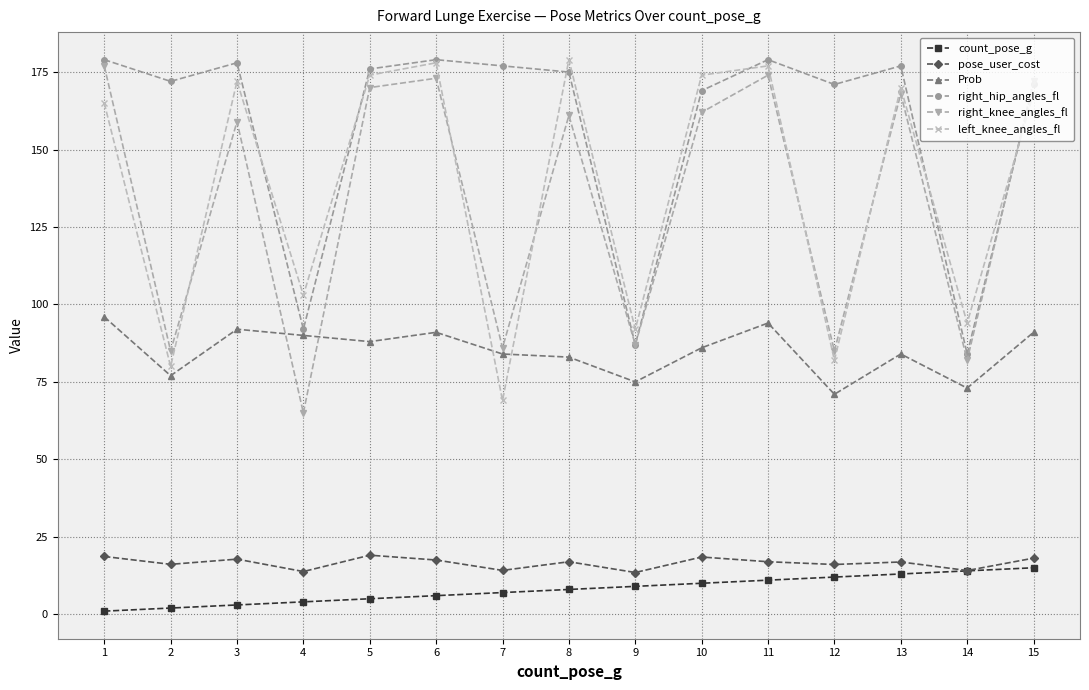

What is the maximum value shown in the chart?

179.0